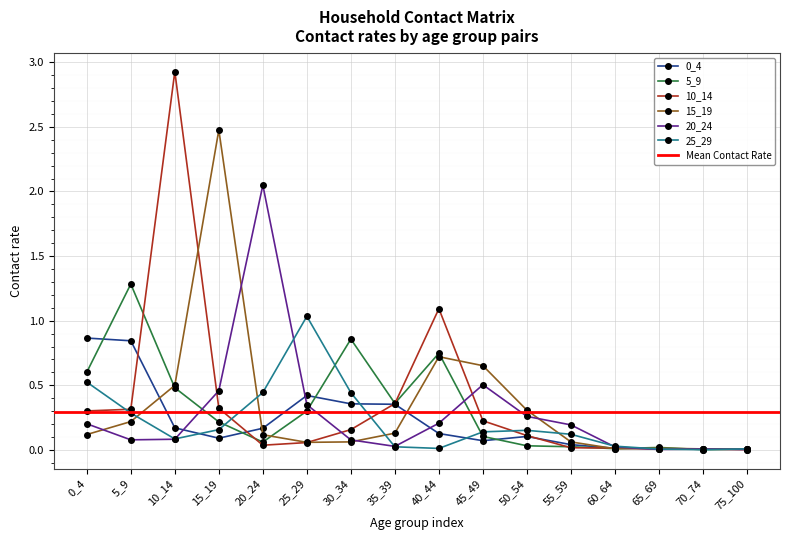

List the labels in order of 0_4 value, smallest first.

70_74, 75_100, 65_69, 60_64, 55_59, 45_49, 15_19, 50_54, 40_44, 20_24, 10_14, 35_39, 30_34, 25_29, 5_9, 0_4